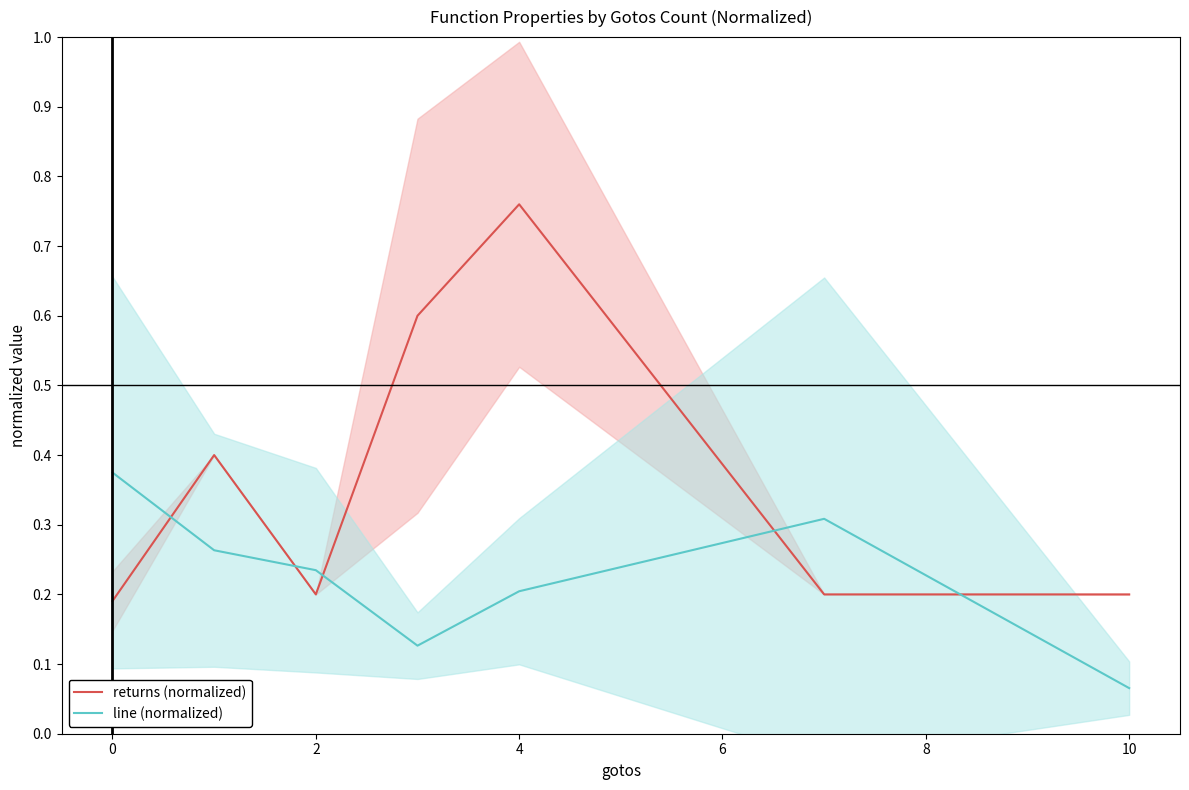

At which category does the chart reach its minimum across all series?

10